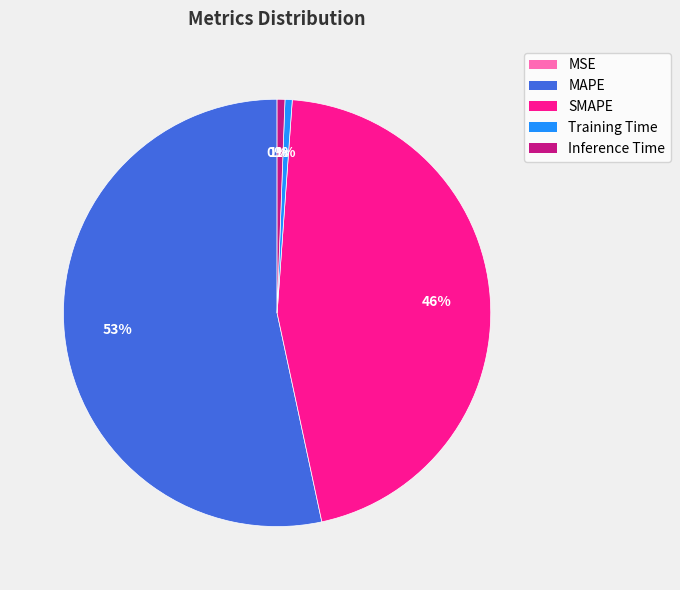

Combined, do SMAPE and Training Time account for over 50%?

No